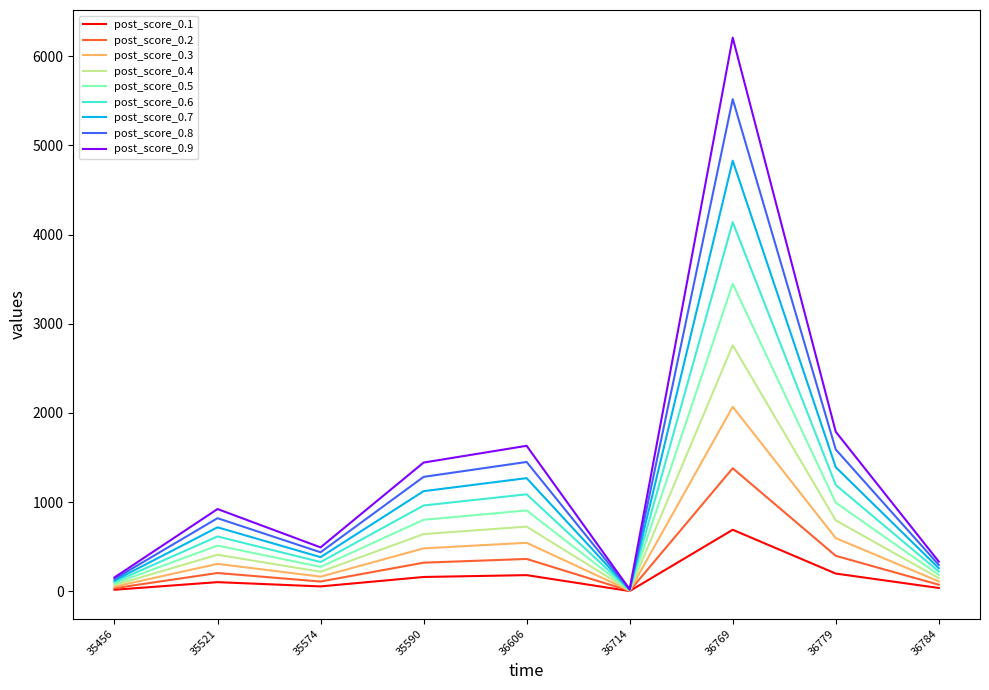

What is the spread (max minus min) of values at 36769?

5519.2